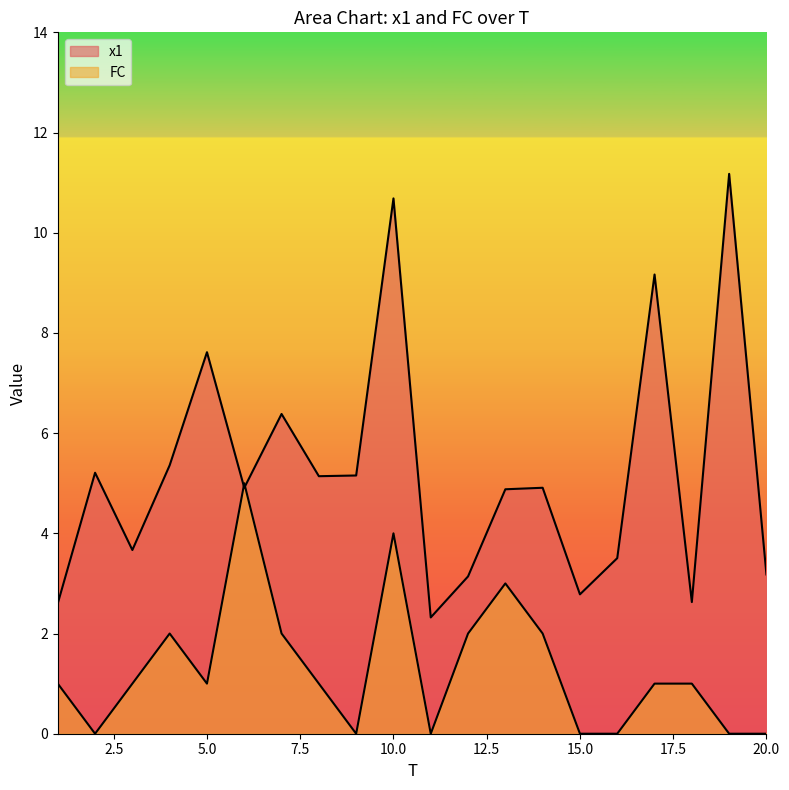

How many times do FC and x1 cross each other?

2